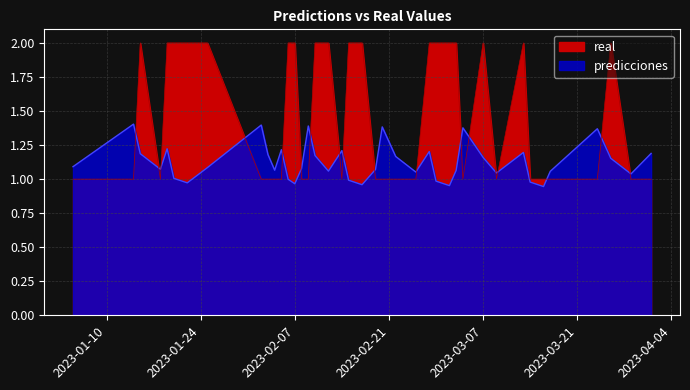

Where is the first local maximum for predicciones?

2023-01-14